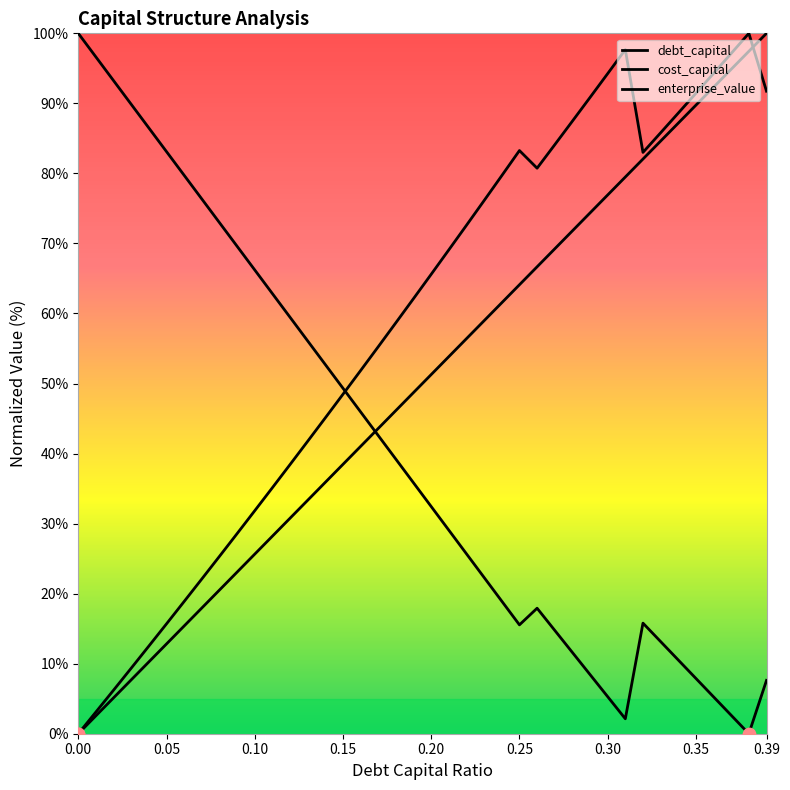

What is the total value across all series at 0.2?

149.3